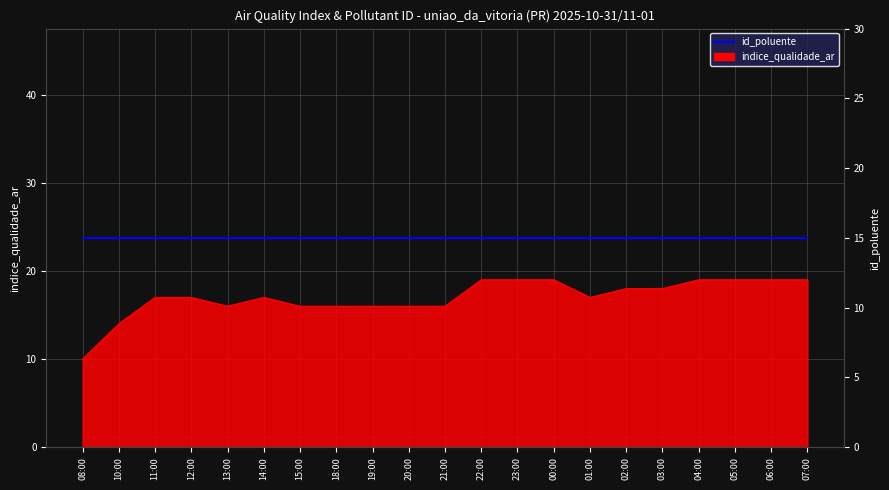

Is it true that the value at 14:00 is 17?

True